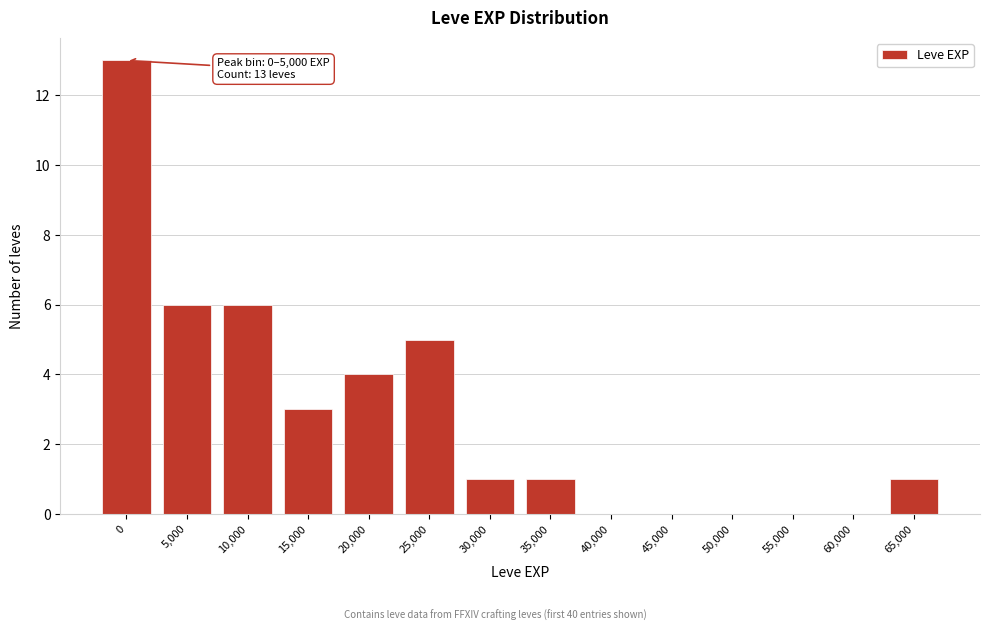

Reading right to left, transcribe all the data shown in this chart.

65,000=1	60,000=0	55,000=0	50,000=0	45,000=0	40,000=0	35,000=1	30,000=1	25,000=5	20,000=4	15,000=3	10,000=6	5,000=6	0=13